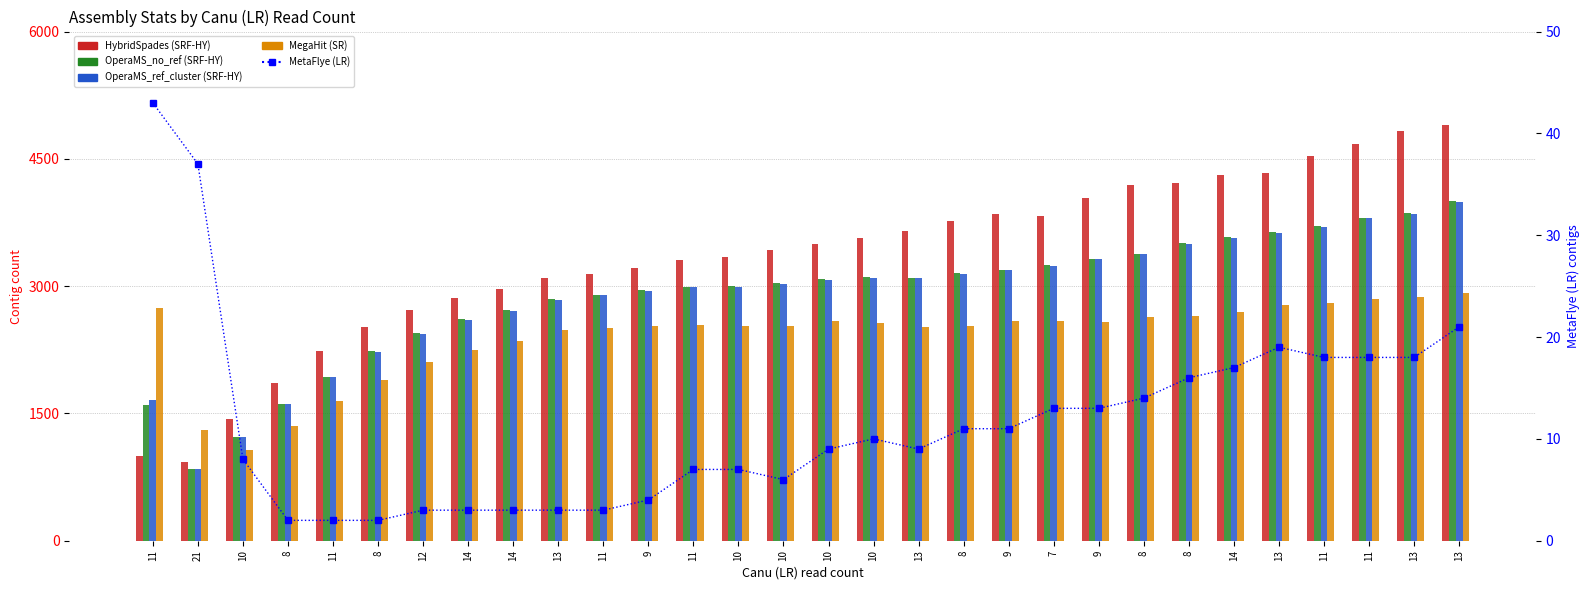

What is the average value of the OperaMS_ref_cluster (SRF-HY) series?

2883